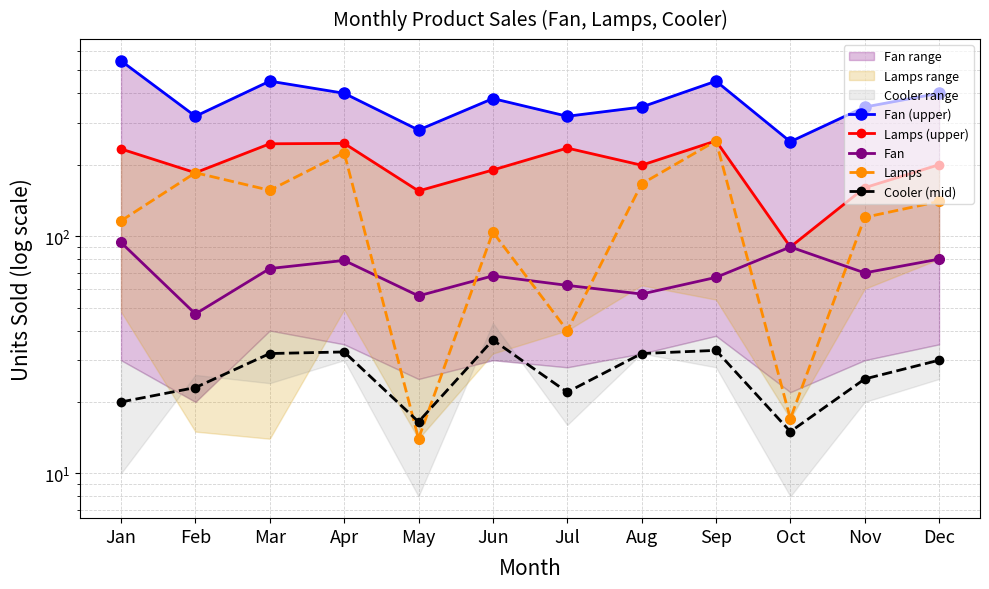

Which series has the largest total across all categories?

Fan (upper)